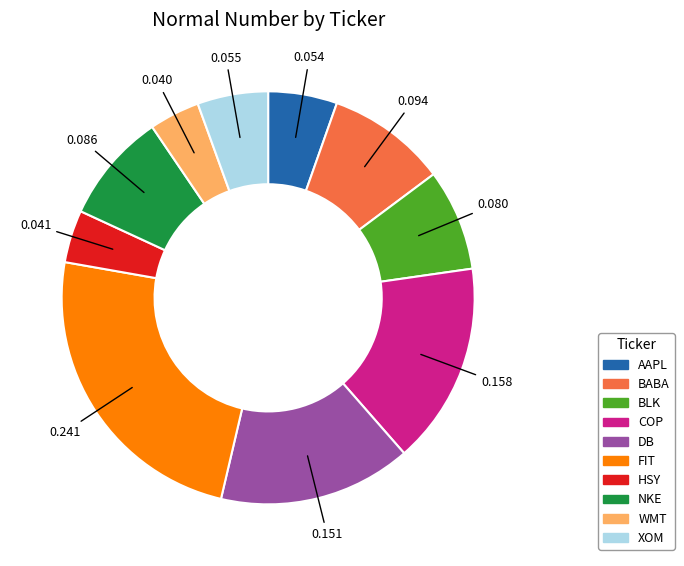

Which slice is the largest?

FIT